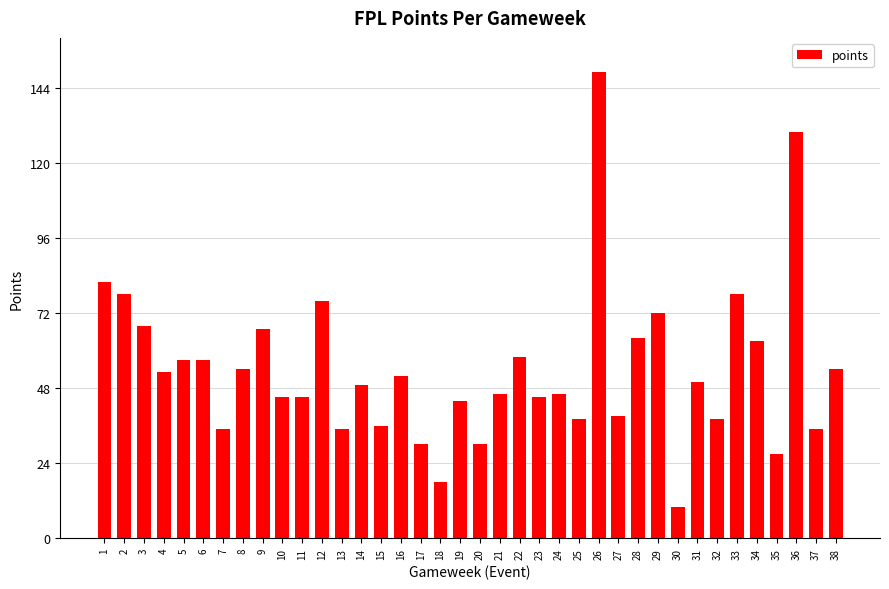

Where does the data first go above 50?

1